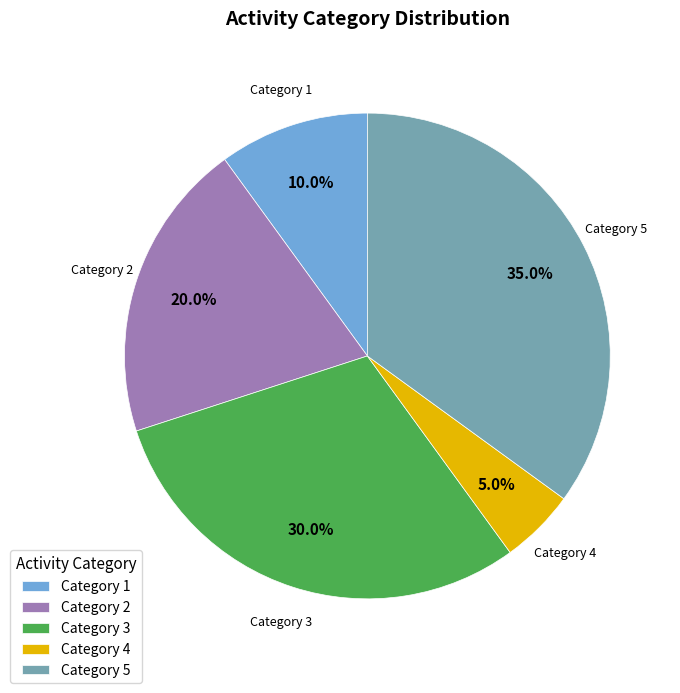

Combined, what portion of the pie is Category 4 and Category 5?

40.0%